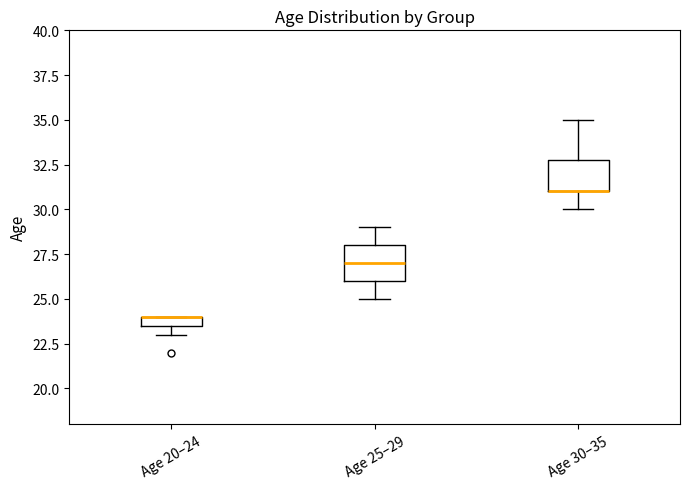

Where does the lower whisker of the box for Age 25–29 end on the y-axis? The values are not printed on the chart, so give them approximately, as read against the axis.

25.0